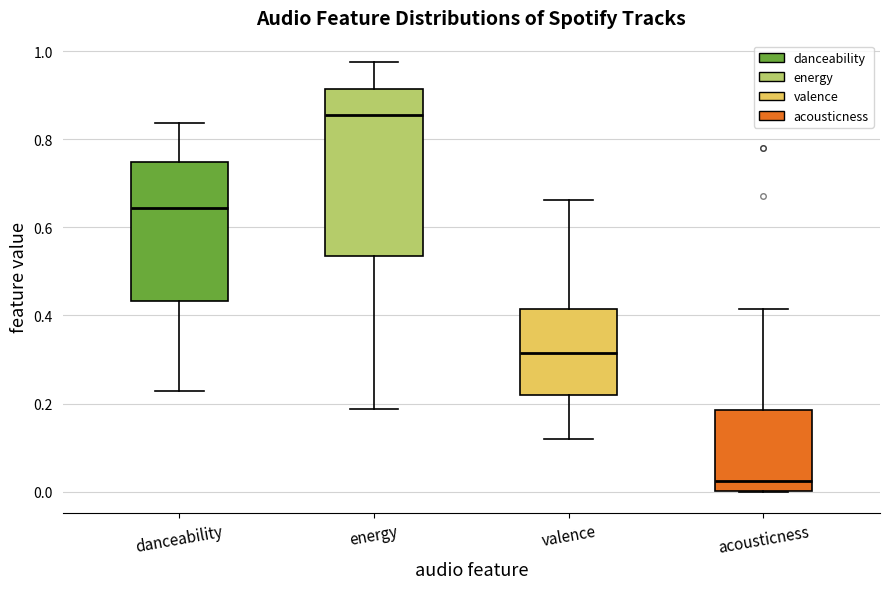

Reading left to right, transcribe this box plot: for each box, give where its median line is, the range the box spans, and where its two whiskers end, as read against the y-axis. The values are not printed on the chart, so give them approximately, as read against the axis.

danceability: median 0.64, box 0.44 to 0.74, whiskers 0.22 to 0.84
energy: median 0.86, box 0.54 to 0.92, whiskers 0.18 to 0.98
valence: median 0.32, box 0.22 to 0.42, whiskers 0.12 to 0.66
acousticness: median 0.02, box 0.00 to 0.18, whiskers 0.00 to 0.42